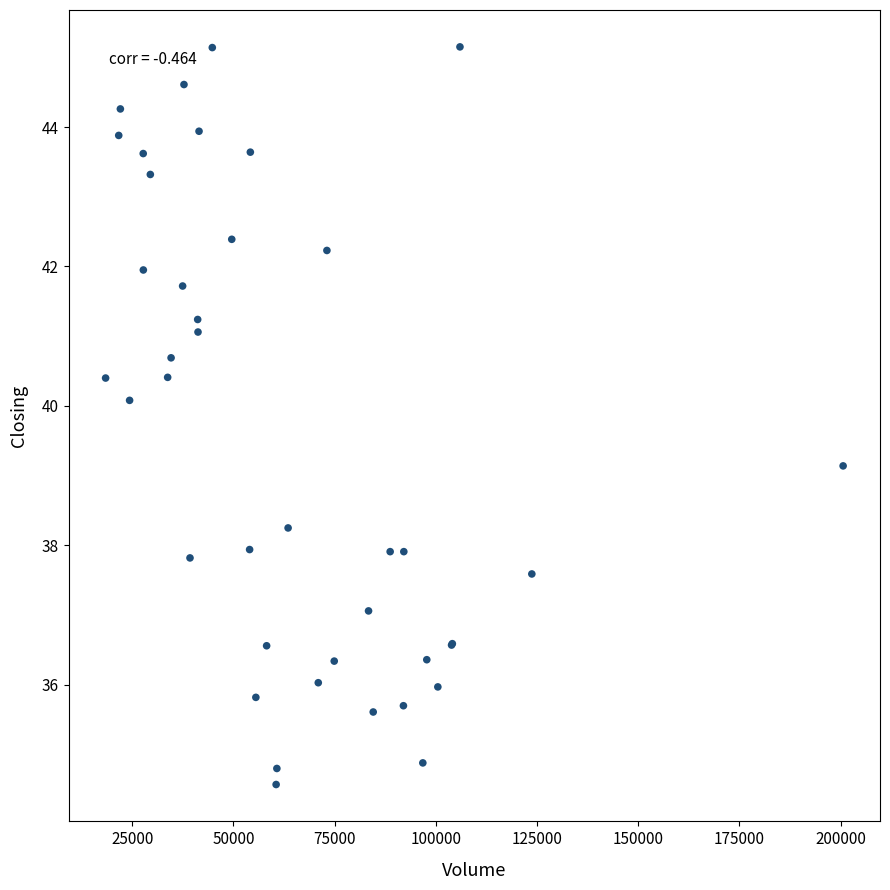

What Y value in the scatter plot is closest to 39?

39.1